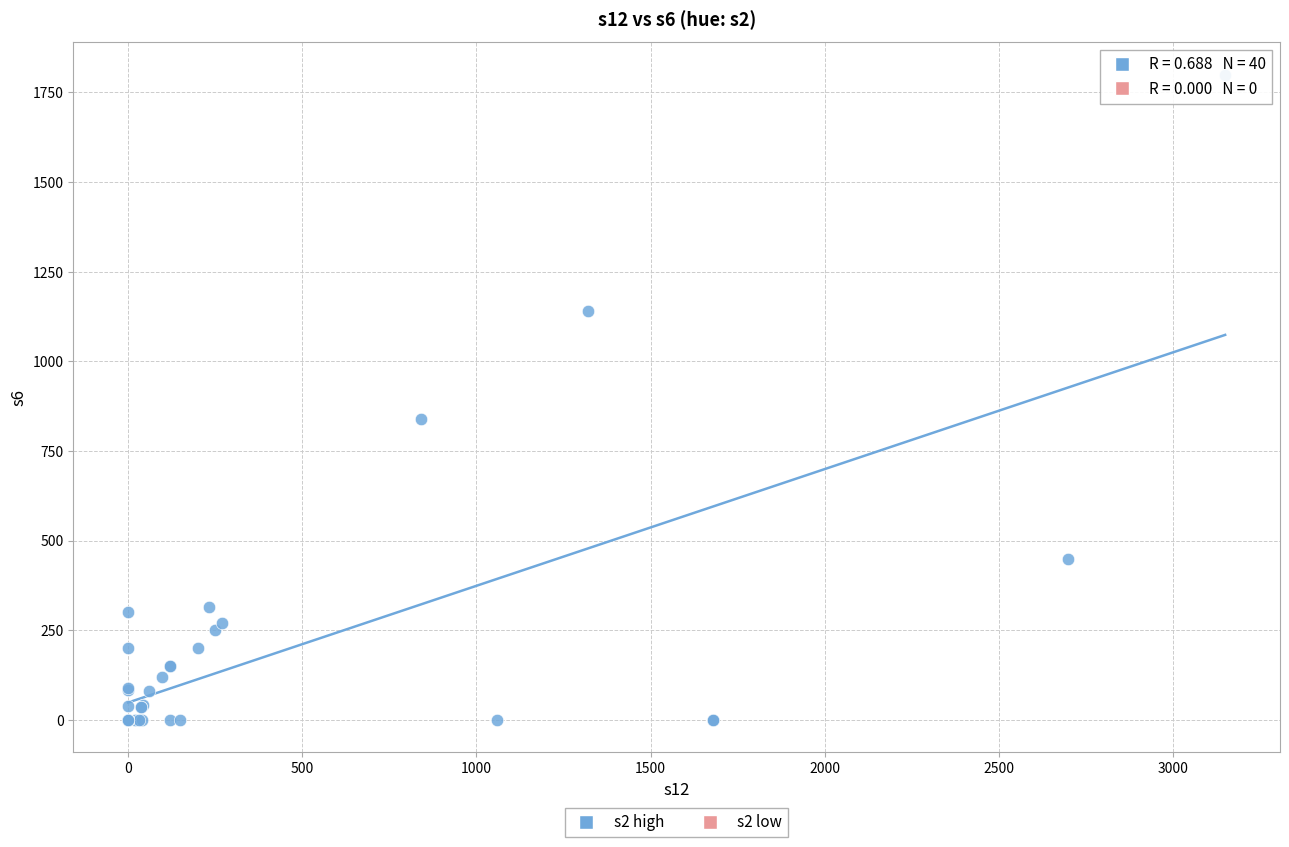

What Y value in the scatter plot is closest to 900?

840